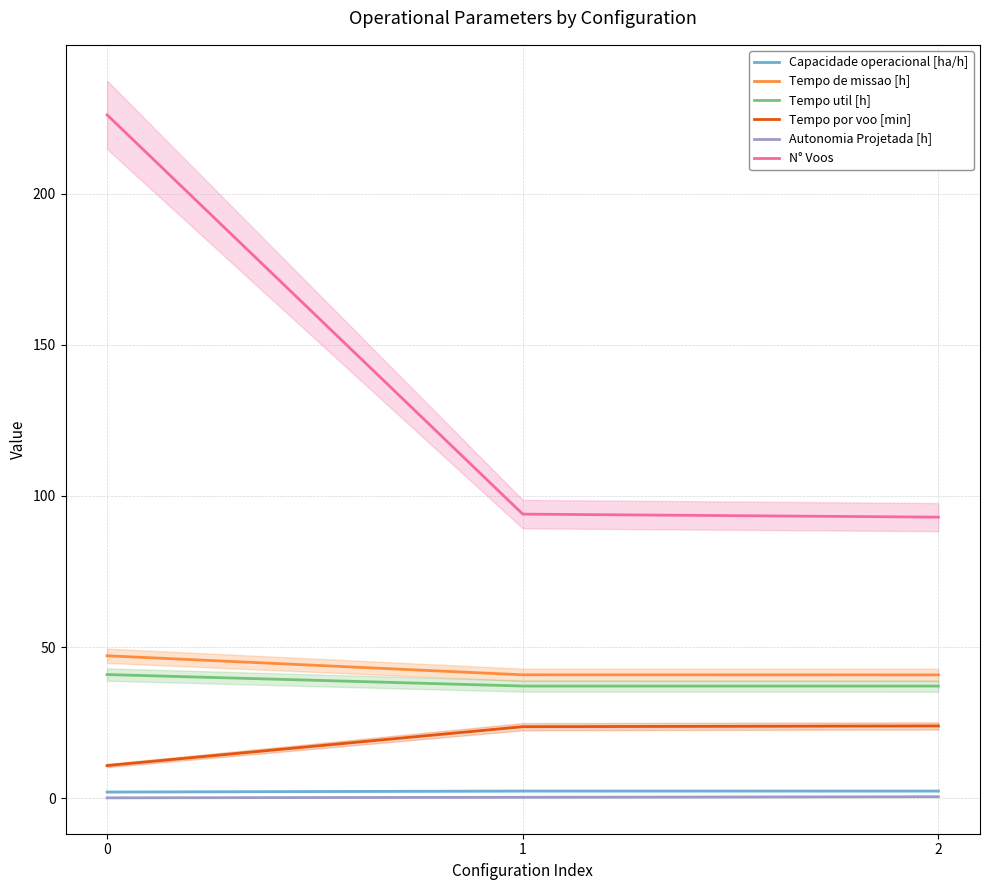

What is the difference between the maximum and minimum values in the Capacidade operacional [ha/h] series?

0.3